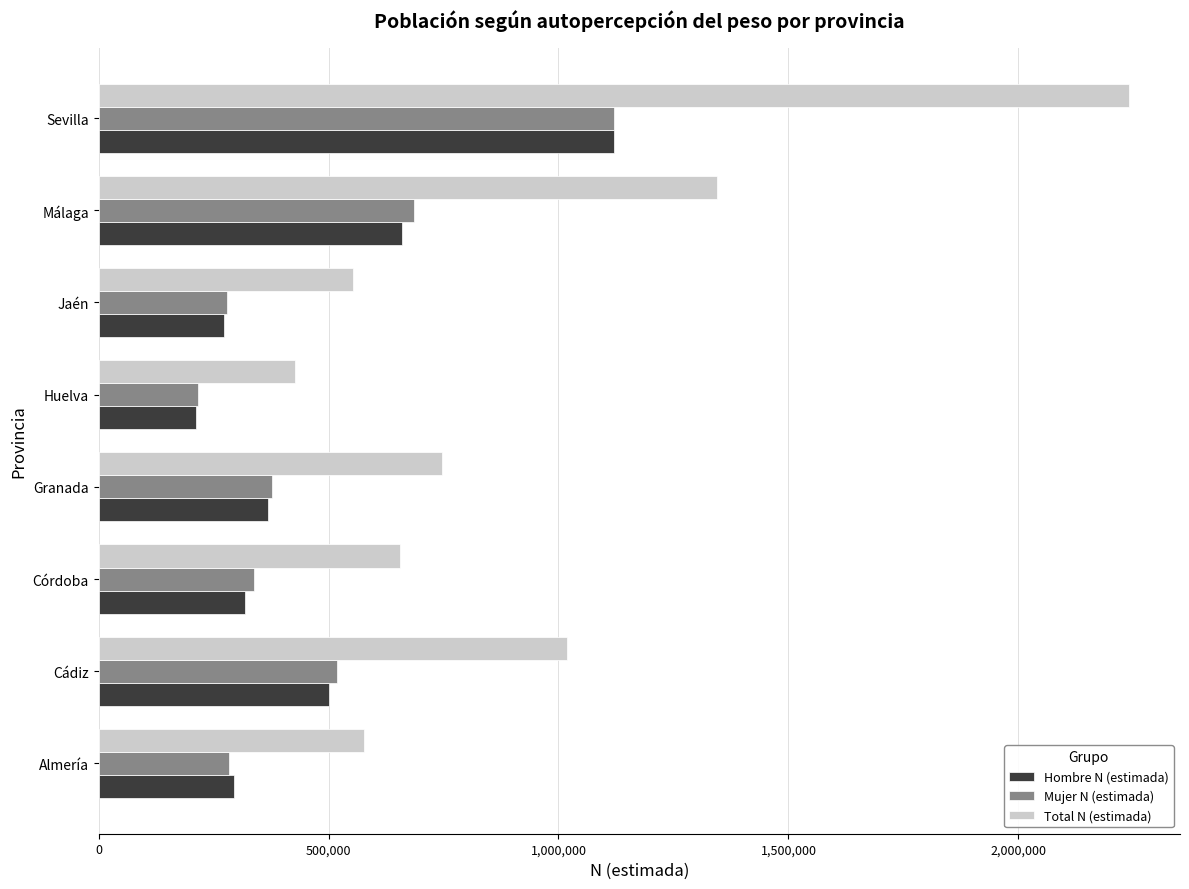

At which category is the sum across all series the highest?

Sevilla